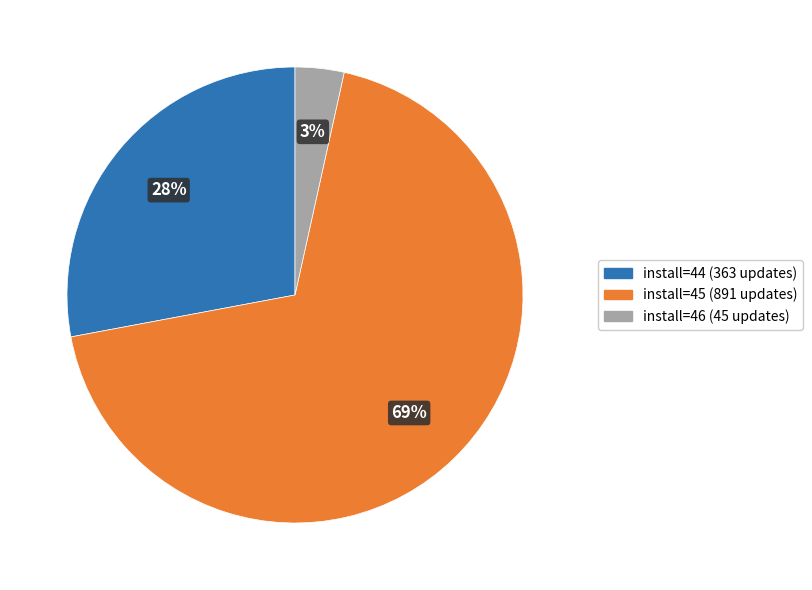

Does any single category account for the majority?

Yes